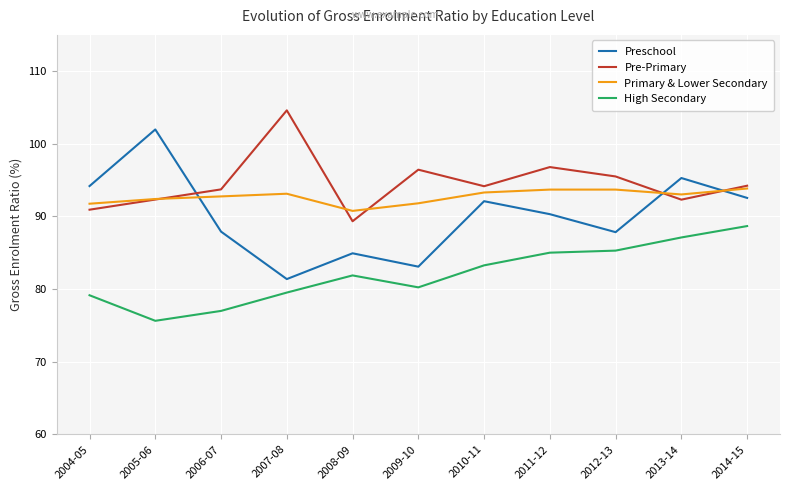

Between 2009-10 and 2010-11, which series saw the biggest shift?

Preschool